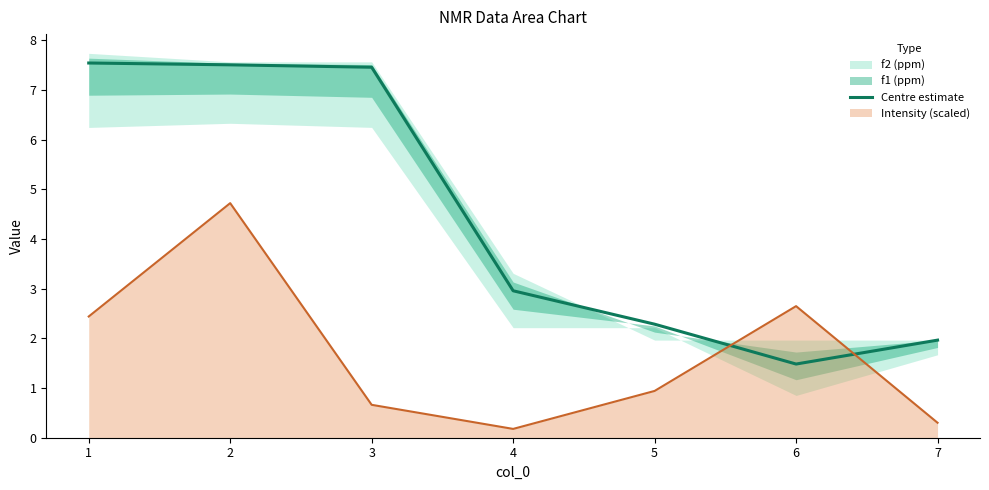

Is it true that Centre estimate equals 7.5 at 3?

True